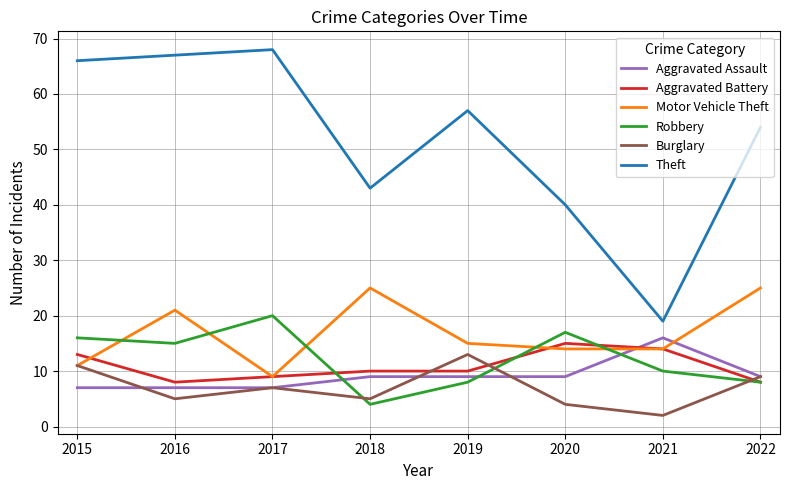

The Aggravated Assault series shows 7 at 2017. True or false?

True